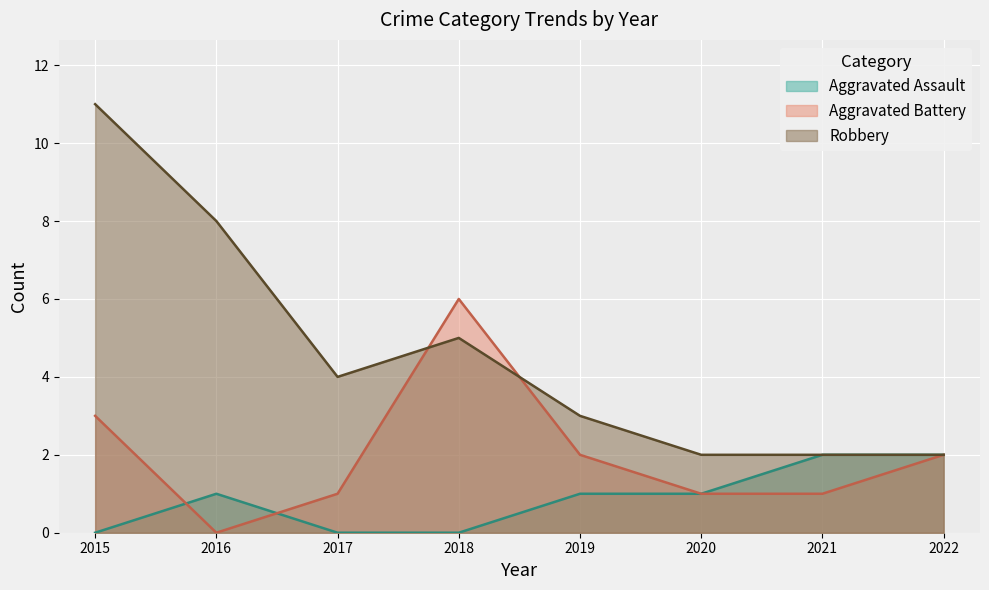

Which has a higher value, 2021 or 2018?

2021